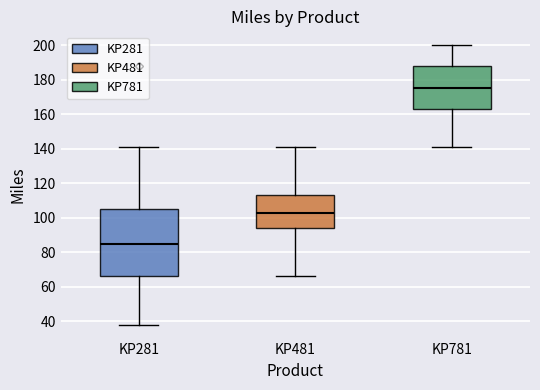

Reading left to right, read every box against the y-axis: the position of its median line, the range the box covers, and the ends of its whiskers. The values are not printed on the chart, so give them approximately, as read against the axis.

KP281: median 86, box 66 to 106, whiskers 38 to 142
KP481: median 104, box 94 to 114, whiskers 66 to 142
KP781: median 176, box 164 to 188, whiskers 142 to 200